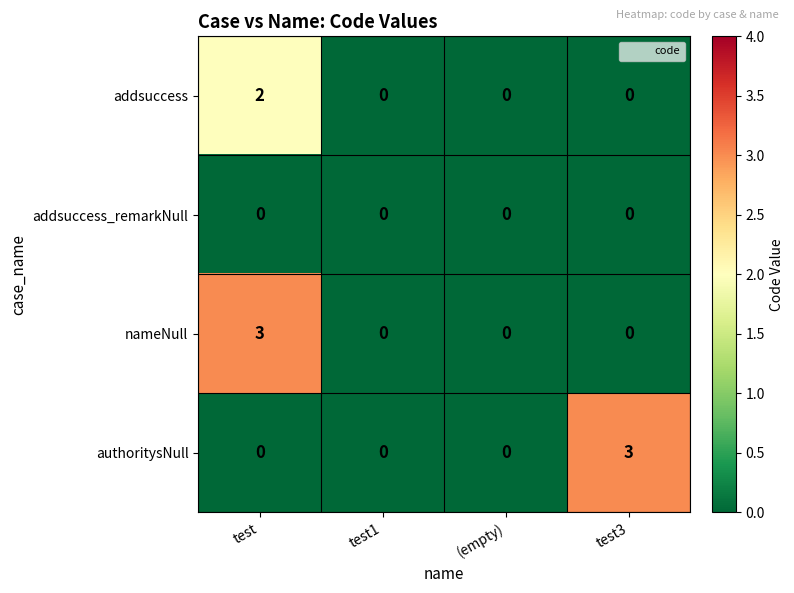

At which category is the sum across all series the highest?

test